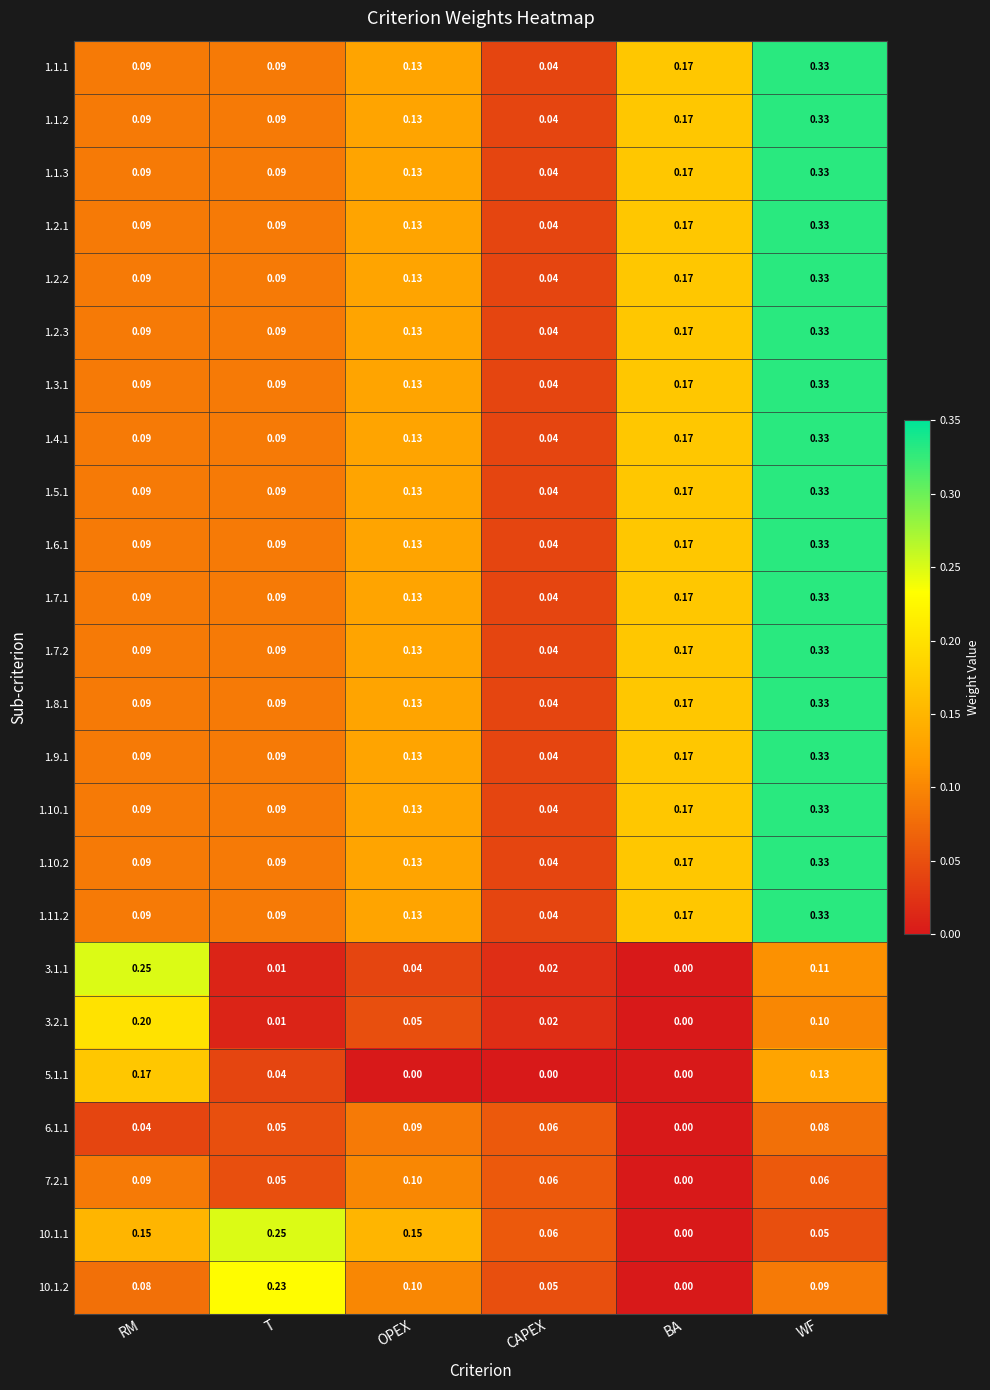

Count the number of data series in this chart.

24